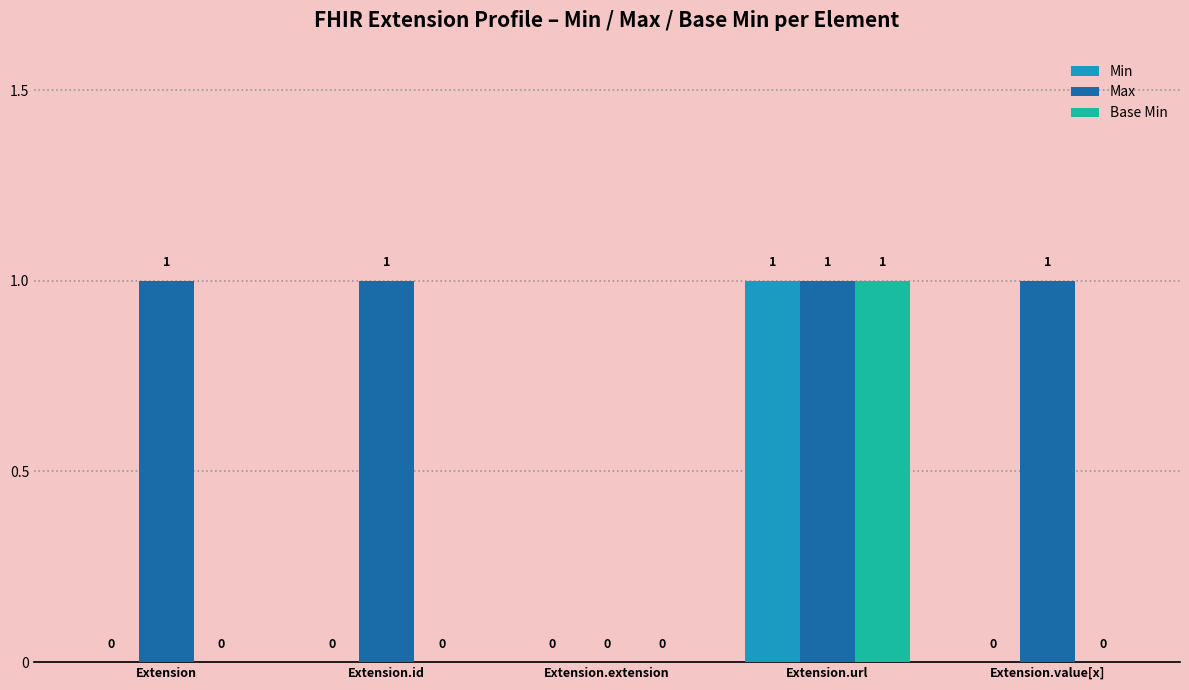

The value of Max at Extension.id is 1. True or false?

True